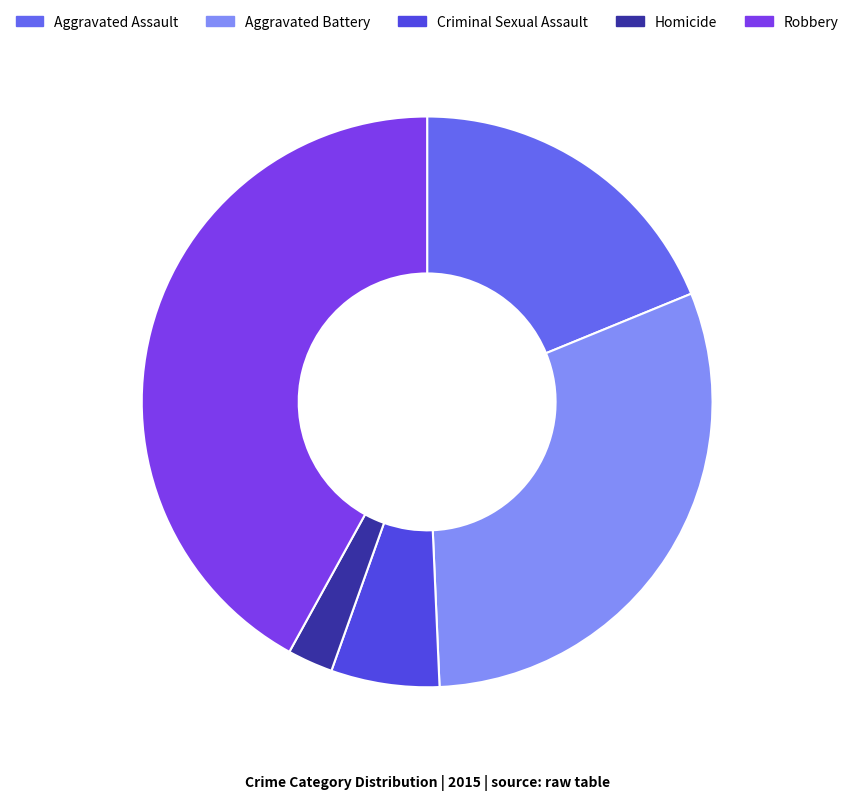

How many slices are in this pie chart?

5